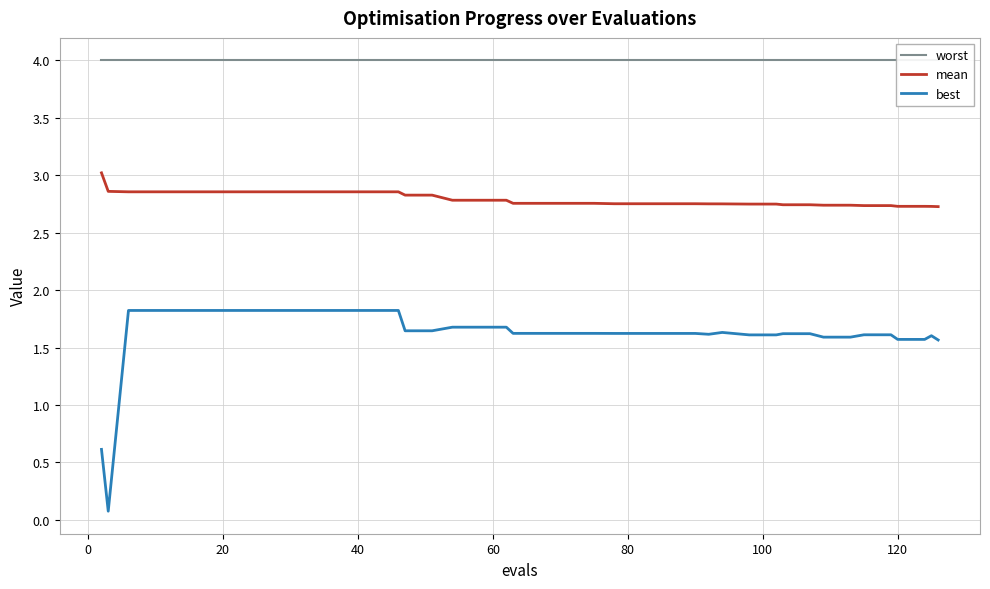

True or false: best and mean intersect in this chart.

False